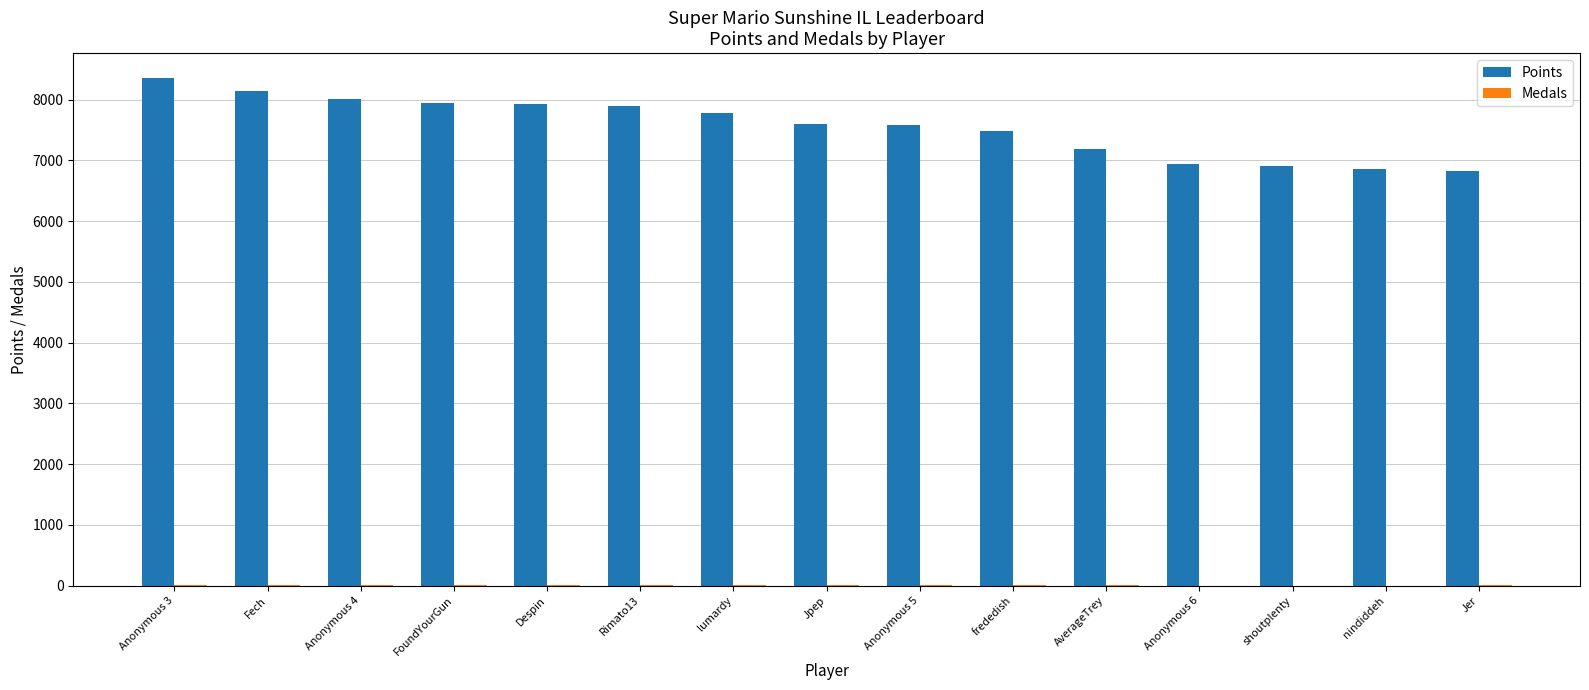

What is the sum of all Points values?

113451